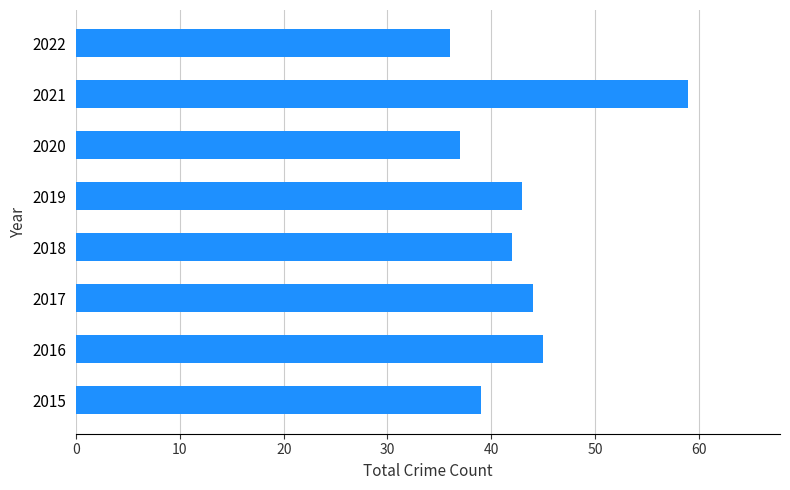

How many data points are less than 43?

4